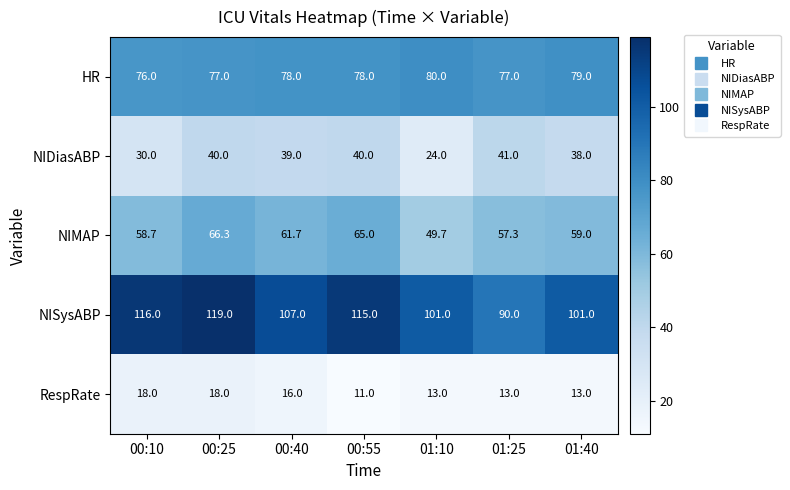

Rank the series by their maximum value, from highest to lowest.

NISysABP, HR, NIMAP, NIDiasABP, RespRate